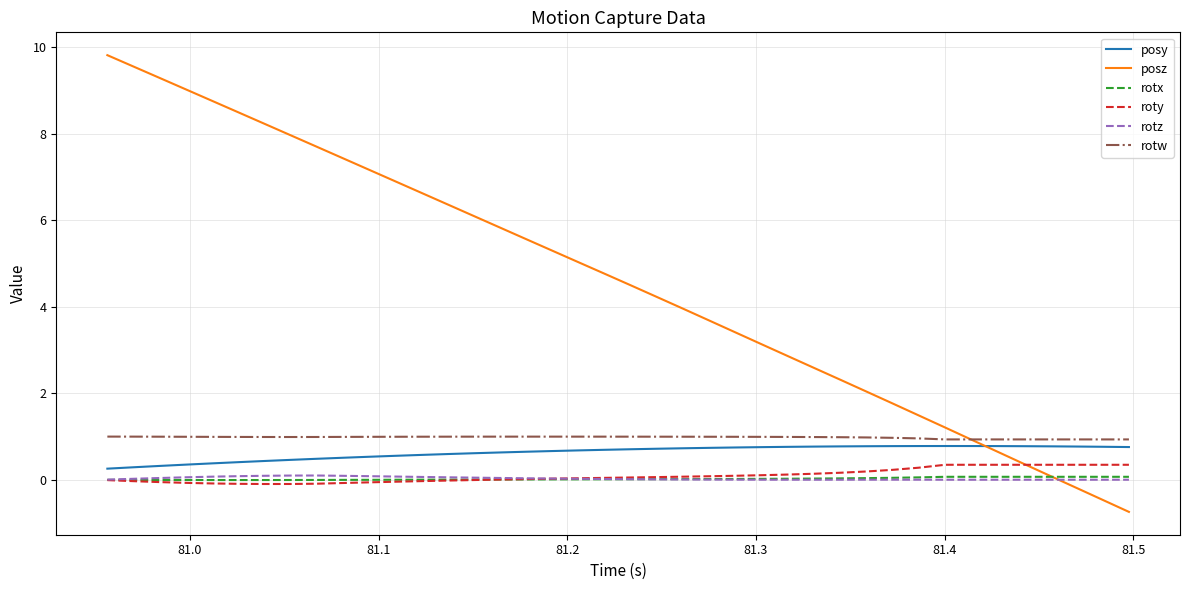

Which series has the widest spread of values?

posz